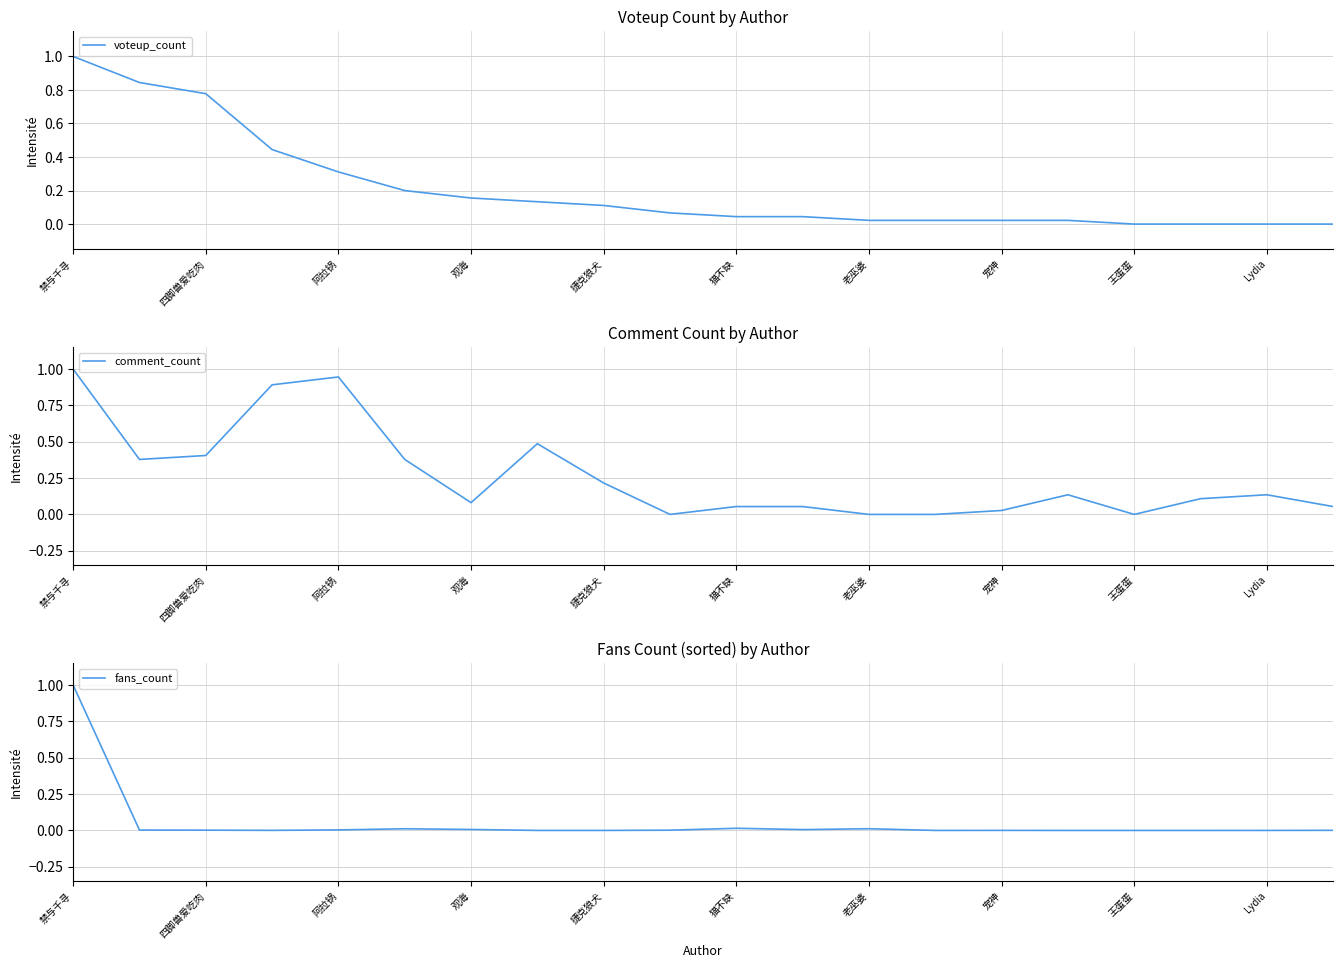

What is the difference between the second highest and second lowest values in the voteup_count series?

0.8